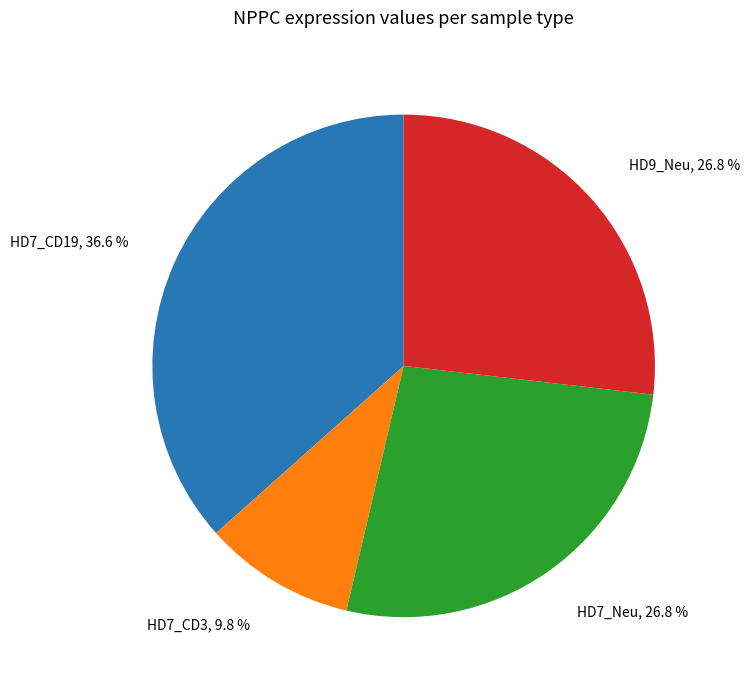

Is there any slice that represents more than half of the pie?

No